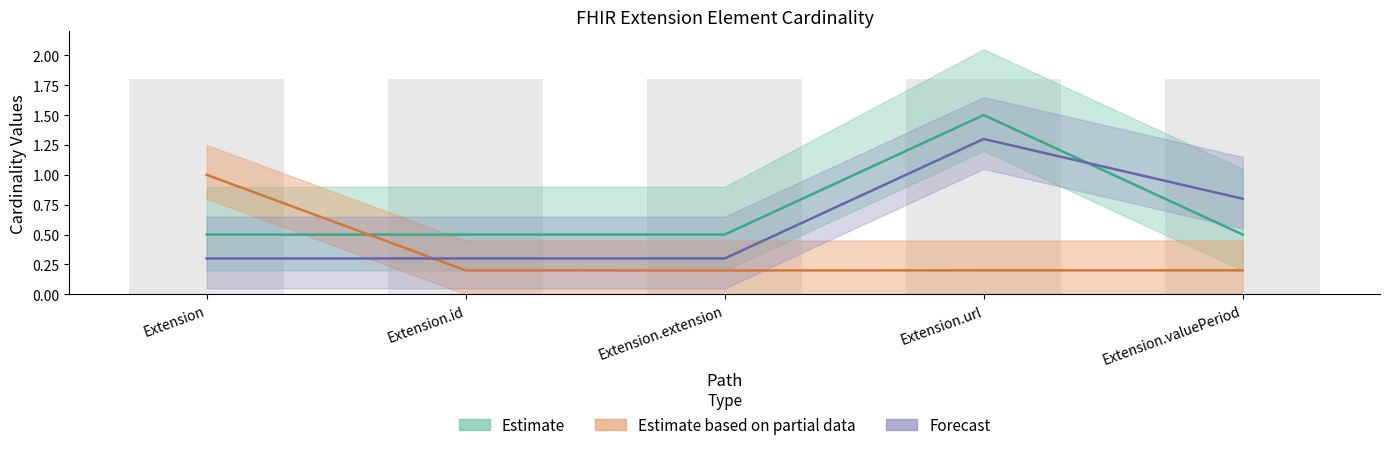

How many categories are shown in the chart?

5